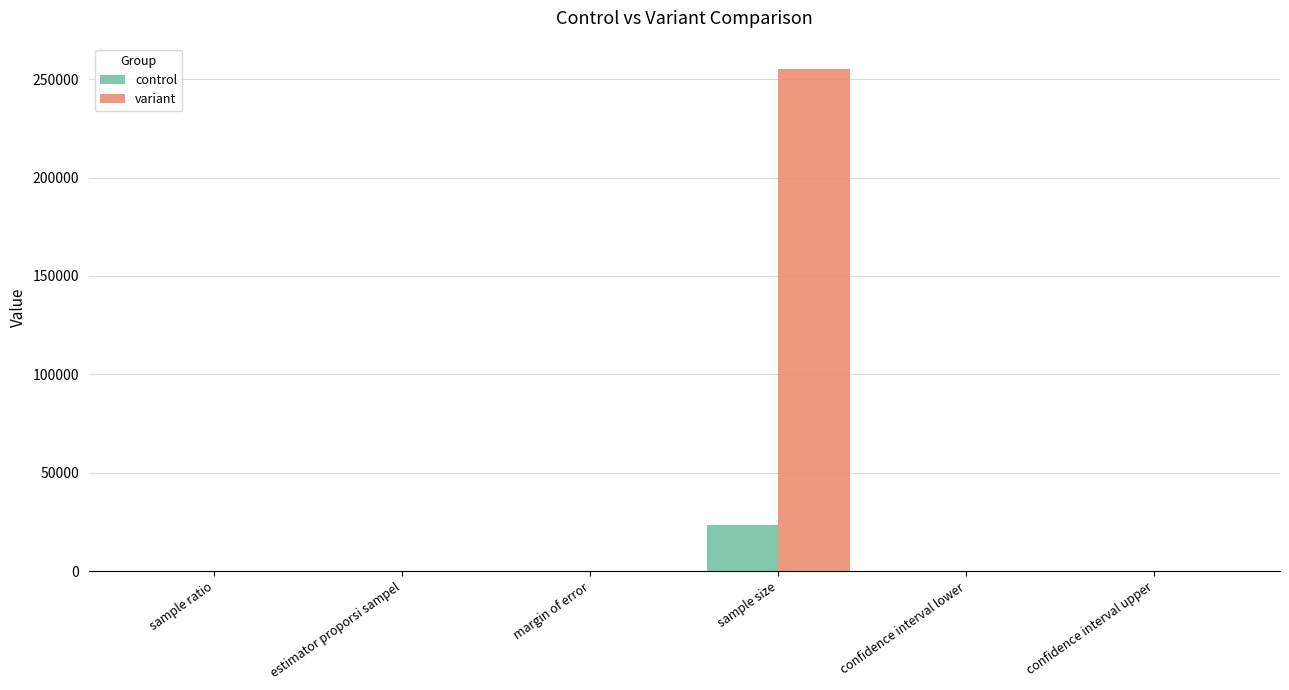

What is the sum of all variant values?

255386.8